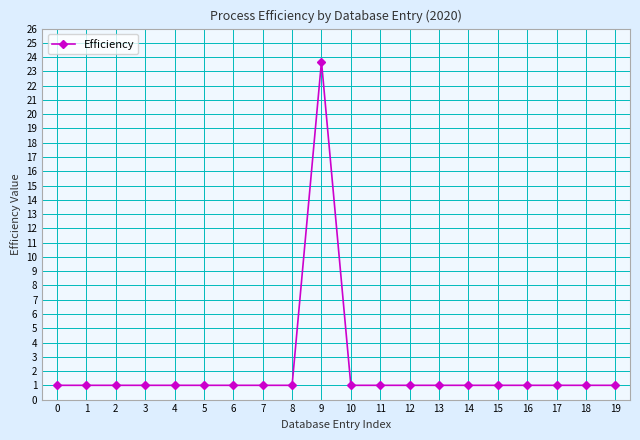

Reading left to right, extract all data points from this chart.

1.0	1.0	1.0	1.0	1.0	1.0	1.0	1.0	1.0	23.7	1.0	1.0	1.0	1.0	1.0	1.0	1.0	1.0	1.0	1.0